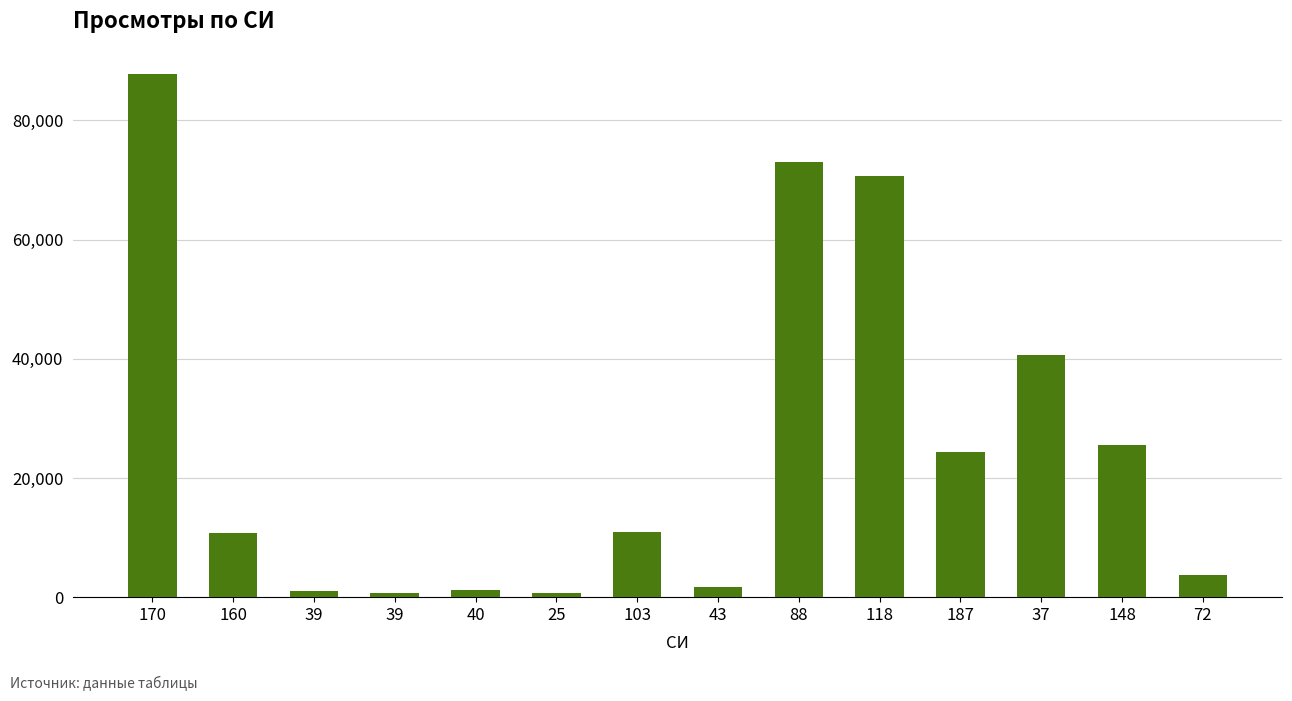

List the labels in order of value, smallest first.

39, 25, 39, 40, 43, 72, 160, 103, 187, 148, 37, 118, 88, 170